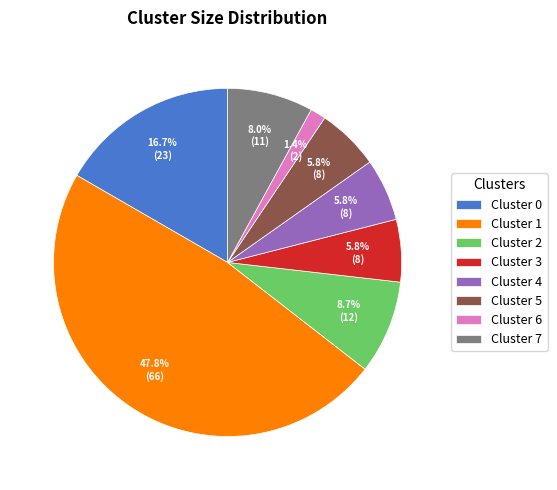

What is the ratio of the value at Cluster 4 to the value at Cluster 0?

0.3